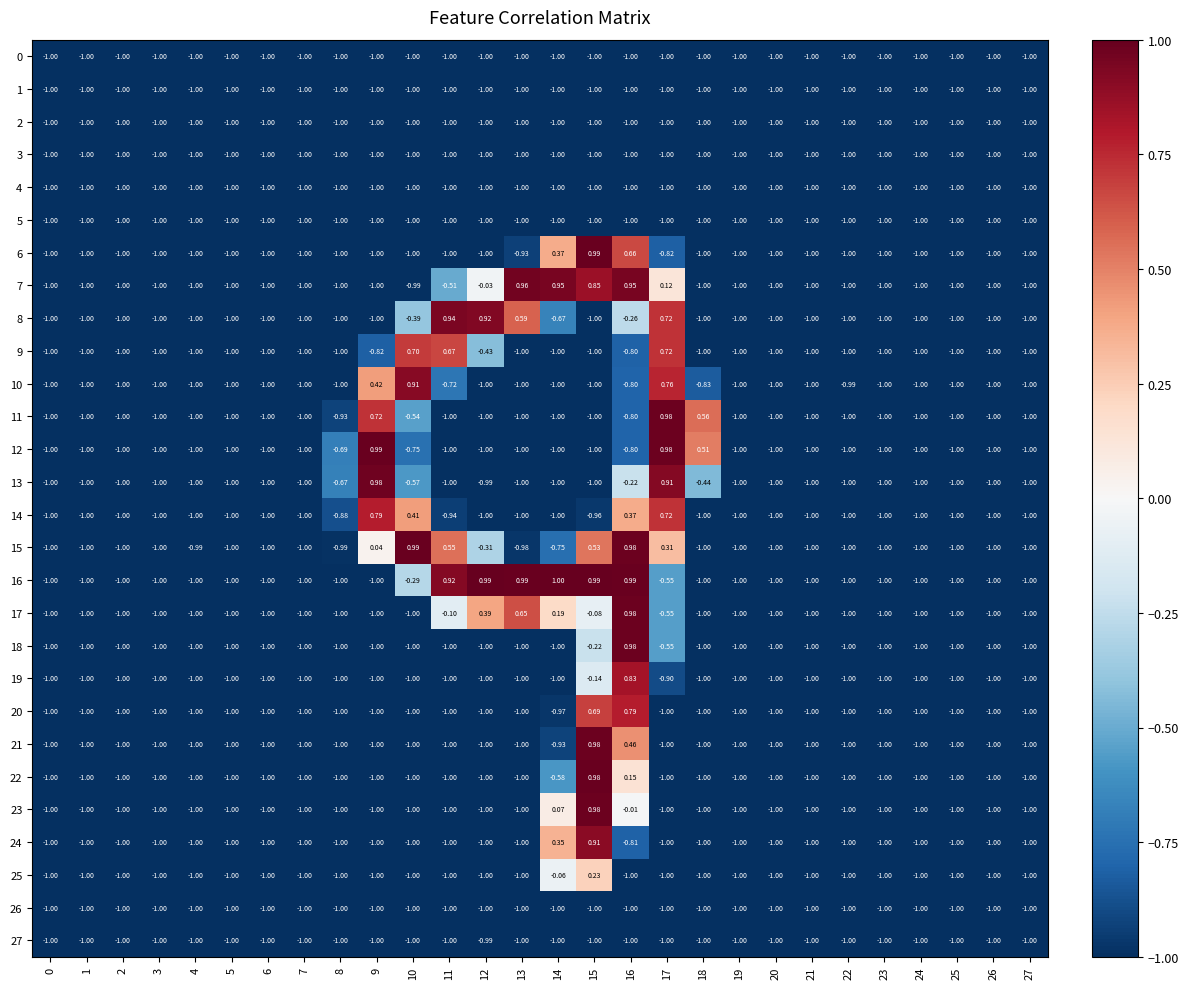

Reading left to right, what are all the values shown in this chart?

0: 0=-1.0	1=-1.0	2=-1.0	3=-1.0	4=-1.0	5=-1.0	6=-1.0	7=-1.0	8=-1.0	9=-1.0	10=-1.0	11=-1.0	12=-1.0	13=-1.0	14=-1.0	15=-1.0	16=-1.0	17=-1.0	18=-1.0	19=-1.0	20=-1.0	21=-1.0	22=-1.0	23=-1.0	24=-1.0	25=-1.0	26=-1.0	27=-1.0
1: 0=-1.0	1=-1.0	2=-1.0	3=-1.0	4=-1.0	5=-1.0	6=-1.0	7=-1.0	8=-1.0	9=-1.0	10=-1.0	11=-1.0	12=-1.0	13=-1.0	14=-1.0	15=-1.0	16=-1.0	17=-1.0	18=-1.0	19=-1.0	20=-1.0	21=-1.0	22=-1.0	23=-1.0	24=-1.0	25=-1.0	26=-1.0	27=-1.0
2: 0=-1.0	1=-1.0	2=-1.0	3=-1.0	4=-1.0	5=-1.0	6=-1.0	7=-1.0	8=-1.0	9=-1.0	10=-1.0	11=-1.0	12=-1.0	13=-1.0	14=-1.0	15=-1.0	16=-1.0	17=-1.0	18=-1.0	19=-1.0	20=-1.0	21=-1.0	22=-1.0	23=-1.0	24=-1.0	25=-1.0	26=-1.0	27=-1.0
3: 0=-1.0	1=-1.0	2=-1.0	3=-1.0	4=-1.0	5=-1.0	6=-1.0	7=-1.0	8=-1.0	9=-1.0	10=-1.0	11=-1.0	12=-1.0	13=-1.0	14=-1.0	15=-1.0	16=-1.0	17=-1.0	18=-1.0	19=-1.0	20=-1.0	21=-1.0	22=-1.0	23=-1.0	24=-1.0	25=-1.0	26=-1.0	27=-1.0
4: 0=-1.0	1=-1.0	2=-1.0	3=-1.0	4=-1.0	5=-1.0	6=-1.0	7=-1.0	8=-1.0	9=-1.0	10=-1.0	11=-1.0	12=-1.0	13=-1.0	14=-1.0	15=-1.0	16=-1.0	17=-1.0	18=-1.0	19=-1.0	20=-1.0	21=-1.0	22=-1.0	23=-1.0	24=-1.0	25=-1.0	26=-1.0	27=-1.0
5: 0=-1.0	1=-1.0	2=-1.0	3=-1.0	4=-1.0	5=-1.0	6=-1.0	7=-1.0	8=-1.0	9=-1.0	10=-1.0	11=-1.0	12=-1.0	13=-1.0	14=-1.0	15=-1.0	16=-1.0	17=-1.0	18=-1.0	19=-1.0	20=-1.0	21=-1.0	22=-1.0	23=-1.0	24=-1.0	25=-1.0	26=-1.0	27=-1.0
6: 0=-1.0	1=-1.0	2=-1.0	3=-1.0	4=-1.0	5=-1.0	6=-1.0	7=-1.0	8=-1.0	9=-1.0	10=-1.0	11=-1.0	12=-1.0	13=-0.9	14=0.4	15=1.0	16=0.7	17=-0.8	18=-1.0	19=-1.0	20=-1.0	21=-1.0	22=-1.0	23=-1.0	24=-1.0	25=-1.0	26=-1.0	27=-1.0
7: 0=-1.0	1=-1.0	2=-1.0	3=-1.0	4=-1.0	5=-1.0	6=-1.0	7=-1.0	8=-1.0	9=-1.0	10=-1.0	11=-0.5	12=-0.0	13=1.0	14=0.9	15=0.8	16=0.9	17=0.1	18=-1.0	19=-1.0	20=-1.0	21=-1.0	22=-1.0	23=-1.0	24=-1.0	25=-1.0	26=-1.0	27=-1.0
8: 0=-1.0	1=-1.0	2=-1.0	3=-1.0	4=-1.0	5=-1.0	6=-1.0	7=-1.0	8=-1.0	9=-1.0	10=-0.4	11=0.9	12=0.9	13=0.6	14=-0.7	15=-1.0	16=-0.3	17=0.7	18=-1.0	19=-1.0	20=-1.0	21=-1.0	22=-1.0	23=-1.0	24=-1.0	25=-1.0	26=-1.0	27=-1.0
9: 0=-1.0	1=-1.0	2=-1.0	3=-1.0	4=-1.0	5=-1.0	6=-1.0	7=-1.0	8=-1.0	9=-0.8	10=0.7	11=0.7	12=-0.4	13=-1.0	14=-1.0	15=-1.0	16=-0.8	17=0.7	18=-1.0	19=-1.0	20=-1.0	21=-1.0	22=-1.0	23=-1.0	24=-1.0	25=-1.0	26=-1.0	27=-1.0
10: 0=-1.0	1=-1.0	2=-1.0	3=-1.0	4=-1.0	5=-1.0	6=-1.0	7=-1.0	8=-1.0	9=0.4	10=0.9	11=-0.7	12=-1.0	13=-1.0	14=-1.0	15=-1.0	16=-0.8	17=0.8	18=-0.8	19=-1.0	20=-1.0	21=-1.0	22=-1.0	23=-1.0	24=-1.0	25=-1.0	26=-1.0	27=-1.0
11: 0=-1.0	1=-1.0	2=-1.0	3=-1.0	4=-1.0	5=-1.0	6=-1.0	7=-1.0	8=-0.9	9=0.7	10=-0.5	11=-1.0	12=-1.0	13=-1.0	14=-1.0	15=-1.0	16=-0.8	17=1.0	18=0.6	19=-1.0	20=-1.0	21=-1.0	22=-1.0	23=-1.0	24=-1.0	25=-1.0	26=-1.0	27=-1.0
12: 0=-1.0	1=-1.0	2=-1.0	3=-1.0	4=-1.0	5=-1.0	6=-1.0	7=-1.0	8=-0.7	9=1.0	10=-0.8	11=-1.0	12=-1.0	13=-1.0	14=-1.0	15=-1.0	16=-0.8	17=1.0	18=0.5	19=-1.0	20=-1.0	21=-1.0	22=-1.0	23=-1.0	24=-1.0	25=-1.0	26=-1.0	27=-1.0
13: 0=-1.0	1=-1.0	2=-1.0	3=-1.0	4=-1.0	5=-1.0	6=-1.0	7=-1.0	8=-0.7	9=1.0	10=-0.6	11=-1.0	12=-1.0	13=-1.0	14=-1.0	15=-1.0	16=-0.2	17=0.9	18=-0.4	19=-1.0	20=-1.0	21=-1.0	22=-1.0	23=-1.0	24=-1.0	25=-1.0	26=-1.0	27=-1.0
14: 0=-1.0	1=-1.0	2=-1.0	3=-1.0	4=-1.0	5=-1.0	6=-1.0	7=-1.0	8=-0.9	9=0.8	10=0.4	11=-0.9	12=-1.0	13=-1.0	14=-1.0	15=-1.0	16=0.4	17=0.7	18=-1.0	19=-1.0	20=-1.0	21=-1.0	22=-1.0	23=-1.0	24=-1.0	25=-1.0	26=-1.0	27=-1.0
15: 0=-1.0	1=-1.0	2=-1.0	3=-1.0	4=-1.0	5=-1.0	6=-1.0	7=-1.0	8=-1.0	9=0.0	10=1.0	11=0.6	12=-0.3	13=-1.0	14=-0.8	15=0.5	16=1.0	17=0.3	18=-1.0	19=-1.0	20=-1.0	21=-1.0	22=-1.0	23=-1.0	24=-1.0	25=-1.0	26=-1.0	27=-1.0
16: 0=-1.0	1=-1.0	2=-1.0	3=-1.0	4=-1.0	5=-1.0	6=-1.0	7=-1.0	8=-1.0	9=-1.0	10=-0.3	11=0.9	12=1.0	13=1.0	14=1.0	15=1.0	16=1.0	17=-0.6	18=-1.0	19=-1.0	20=-1.0	21=-1.0	22=-1.0	23=-1.0	24=-1.0	25=-1.0	26=-1.0	27=-1.0
17: 0=-1.0	1=-1.0	2=-1.0	3=-1.0	4=-1.0	5=-1.0	6=-1.0	7=-1.0	8=-1.0	9=-1.0	10=-1.0	11=-0.1	12=0.4	13=0.7	14=0.2	15=-0.1	16=1.0	17=-0.6	18=-1.0	19=-1.0	20=-1.0	21=-1.0	22=-1.0	23=-1.0	24=-1.0	25=-1.0	26=-1.0	27=-1.0
18: 0=-1.0	1=-1.0	2=-1.0	3=-1.0	4=-1.0	5=-1.0	6=-1.0	7=-1.0	8=-1.0	9=-1.0	10=-1.0	11=-1.0	12=-1.0	13=-1.0	14=-1.0	15=-0.2	16=1.0	17=-0.6	18=-1.0	19=-1.0	20=-1.0	21=-1.0	22=-1.0	23=-1.0	24=-1.0	25=-1.0	26=-1.0	27=-1.0
19: 0=-1.0	1=-1.0	2=-1.0	3=-1.0	4=-1.0	5=-1.0	6=-1.0	7=-1.0	8=-1.0	9=-1.0	10=-1.0	11=-1.0	12=-1.0	13=-1.0	14=-1.0	15=-0.1	16=0.8	17=-0.9	18=-1.0	19=-1.0	20=-1.0	21=-1.0	22=-1.0	23=-1.0	24=-1.0	25=-1.0	26=-1.0	27=-1.0
20: 0=-1.0	1=-1.0	2=-1.0	3=-1.0	4=-1.0	5=-1.0	6=-1.0	7=-1.0	8=-1.0	9=-1.0	10=-1.0	11=-1.0	12=-1.0	13=-1.0	14=-1.0	15=0.7	16=0.8	17=-1.0	18=-1.0	19=-1.0	20=-1.0	21=-1.0	22=-1.0	23=-1.0	24=-1.0	25=-1.0	26=-1.0	27=-1.0
21: 0=-1.0	1=-1.0	2=-1.0	3=-1.0	4=-1.0	5=-1.0	6=-1.0	7=-1.0	8=-1.0	9=-1.0	10=-1.0	11=-1.0	12=-1.0	13=-1.0	14=-0.9	15=1.0	16=0.5	17=-1.0	18=-1.0	19=-1.0	20=-1.0	21=-1.0	22=-1.0	23=-1.0	24=-1.0	25=-1.0	26=-1.0	27=-1.0
22: 0=-1.0	1=-1.0	2=-1.0	3=-1.0	4=-1.0	5=-1.0	6=-1.0	7=-1.0	8=-1.0	9=-1.0	10=-1.0	11=-1.0	12=-1.0	13=-1.0	14=-0.6	15=1.0	16=0.1	17=-1.0	18=-1.0	19=-1.0	20=-1.0	21=-1.0	22=-1.0	23=-1.0	24=-1.0	25=-1.0	26=-1.0	27=-1.0
23: 0=-1.0	1=-1.0	2=-1.0	3=-1.0	4=-1.0	5=-1.0	6=-1.0	7=-1.0	8=-1.0	9=-1.0	10=-1.0	11=-1.0	12=-1.0	13=-1.0	14=0.1	15=1.0	16=-0.0	17=-1.0	18=-1.0	19=-1.0	20=-1.0	21=-1.0	22=-1.0	23=-1.0	24=-1.0	25=-1.0	26=-1.0	27=-1.0
24: 0=-1.0	1=-1.0	2=-1.0	3=-1.0	4=-1.0	5=-1.0	6=-1.0	7=-1.0	8=-1.0	9=-1.0	10=-1.0	11=-1.0	12=-1.0	13=-1.0	14=0.3	15=0.9	16=-0.8	17=-1.0	18=-1.0	19=-1.0	20=-1.0	21=-1.0	22=-1.0	23=-1.0	24=-1.0	25=-1.0	26=-1.0	27=-1.0
25: 0=-1.0	1=-1.0	2=-1.0	3=-1.0	4=-1.0	5=-1.0	6=-1.0	7=-1.0	8=-1.0	9=-1.0	10=-1.0	11=-1.0	12=-1.0	13=-1.0	14=-0.1	15=0.2	16=-1.0	17=-1.0	18=-1.0	19=-1.0	20=-1.0	21=-1.0	22=-1.0	23=-1.0	24=-1.0	25=-1.0	26=-1.0	27=-1.0
26: 0=-1.0	1=-1.0	2=-1.0	3=-1.0	4=-1.0	5=-1.0	6=-1.0	7=-1.0	8=-1.0	9=-1.0	10=-1.0	11=-1.0	12=-1.0	13=-1.0	14=-1.0	15=-1.0	16=-1.0	17=-1.0	18=-1.0	19=-1.0	20=-1.0	21=-1.0	22=-1.0	23=-1.0	24=-1.0	25=-1.0	26=-1.0	27=-1.0
27: 0=-1.0	1=-1.0	2=-1.0	3=-1.0	4=-1.0	5=-1.0	6=-1.0	7=-1.0	8=-1.0	9=-1.0	10=-1.0	11=-1.0	12=-1.0	13=-1.0	14=-1.0	15=-1.0	16=-1.0	17=-1.0	18=-1.0	19=-1.0	20=-1.0	21=-1.0	22=-1.0	23=-1.0	24=-1.0	25=-1.0	26=-1.0	27=-1.0